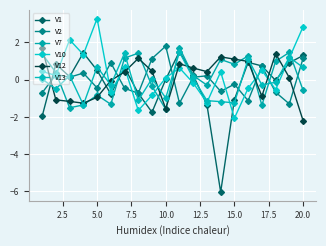

At how many categories does at least one series exceed 3?

1